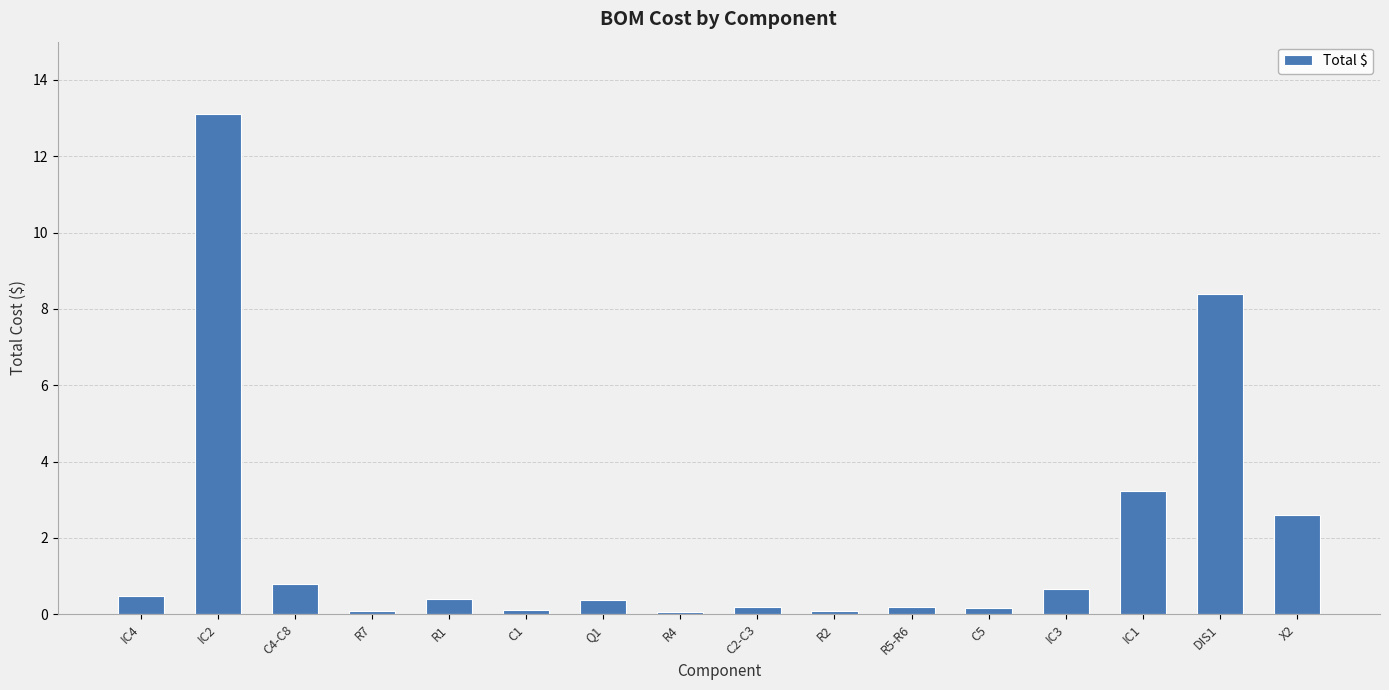

True or false: the data shows 4.3 at X2.

False